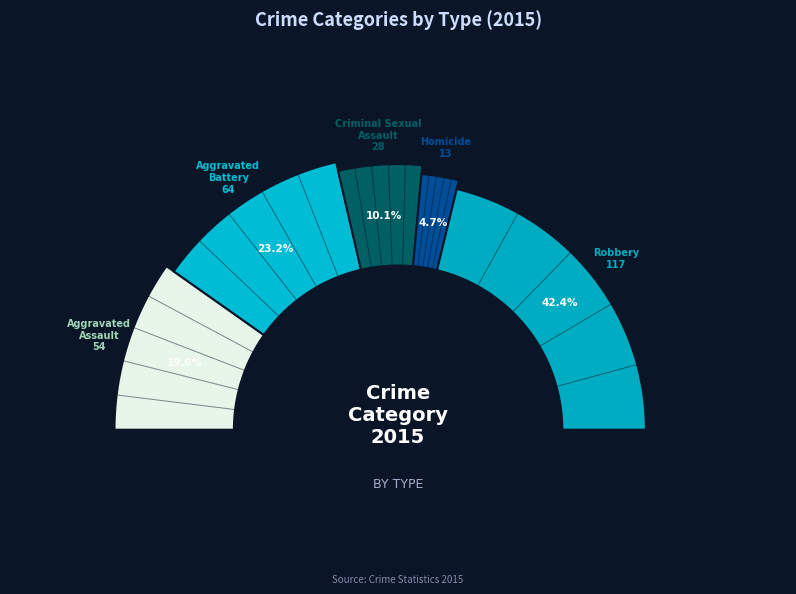

Count the number of slices in the pie.

5